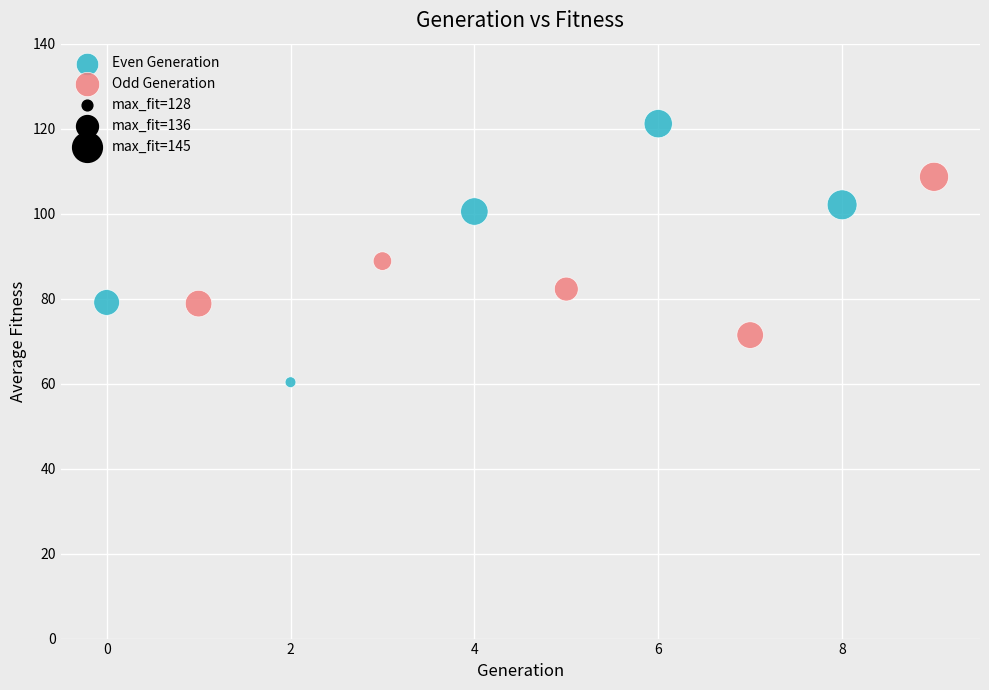

Which series reaches the minimum Y coordinate?

Even Generation